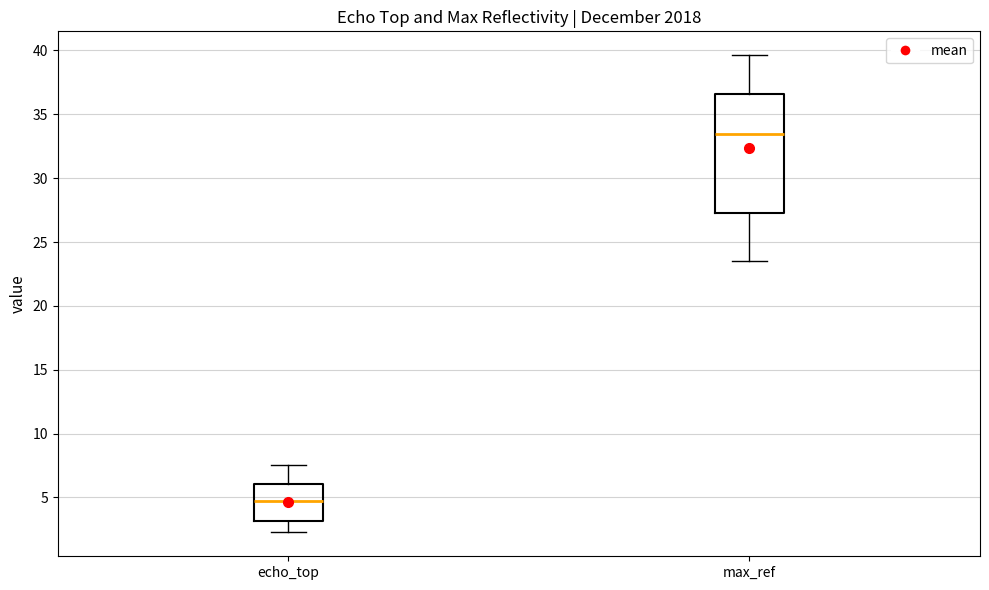

Reading left to right, transcribe this box plot: for each box, give where its median line is, the range the box spans, and where its two whiskers end, as read against the y-axis. The values are not printed on the chart, so give them approximately, as read against the axis.

echo_top: median 4.5, box 3.0 to 6.0, whiskers 2.5 to 7.5
max_ref: median 33.5, box 27.5 to 36.5, whiskers 23.5 to 39.5